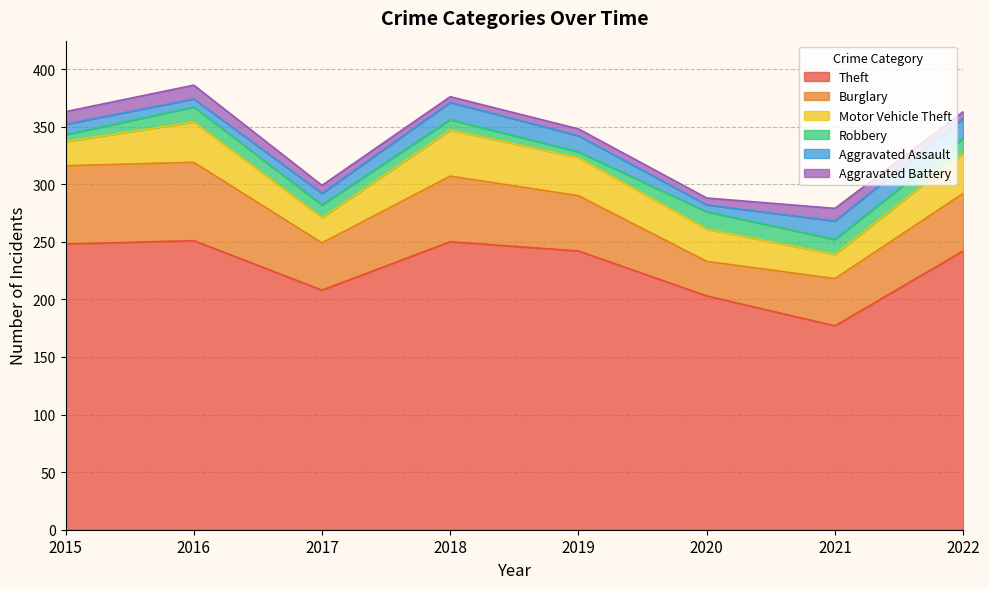

True or false: Aggravated Assault has more than 2 interior local peaks.

False